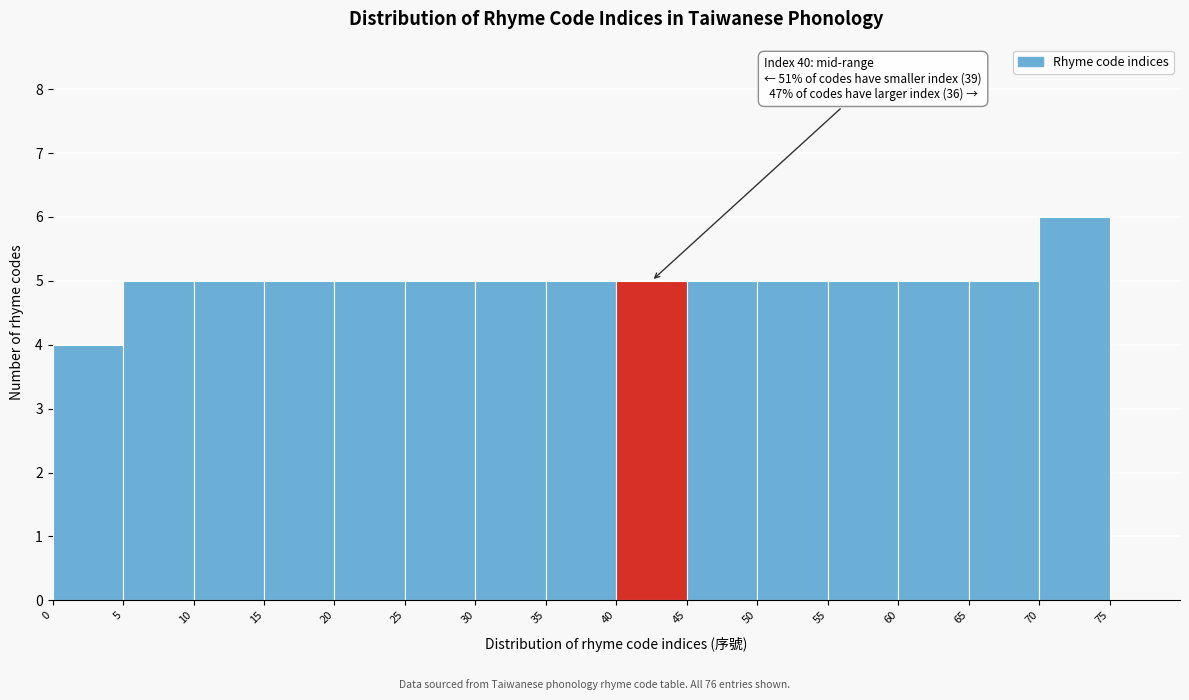

Over which range of the x-axis is the bar tallest?

70 to 75